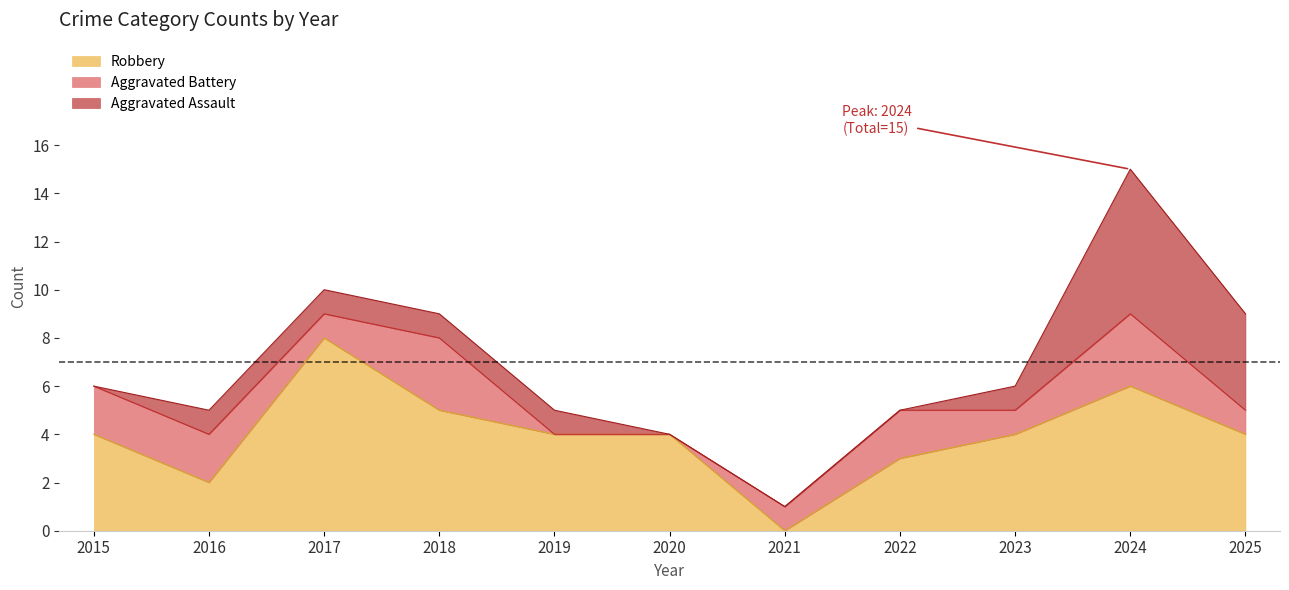

What is the average value of the Total series?

7